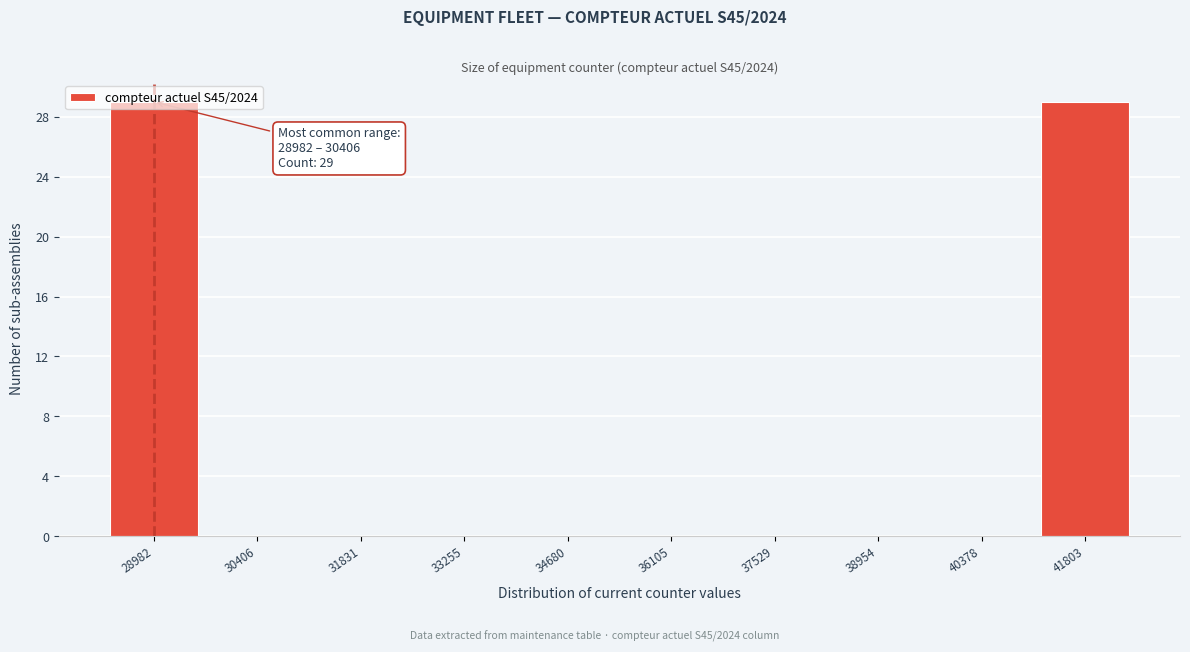

The value at 33255 is 0. True or false?

True